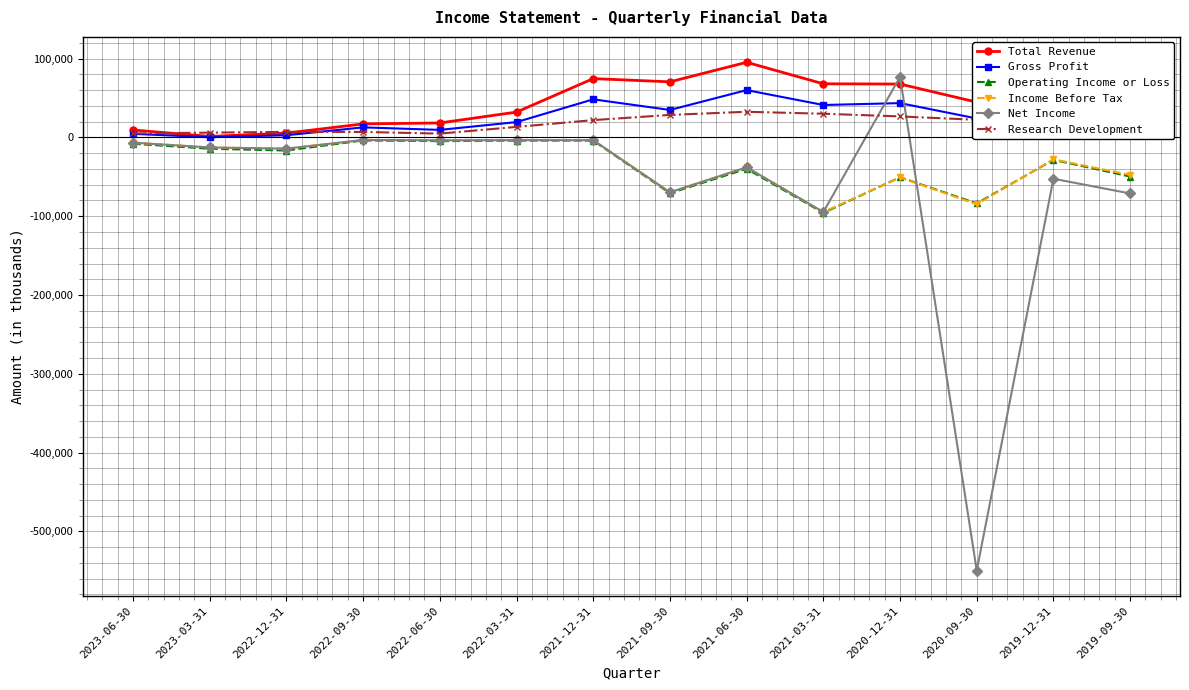

What is the value of the Operating Income or Loss point at the 7th from the left?

-4000